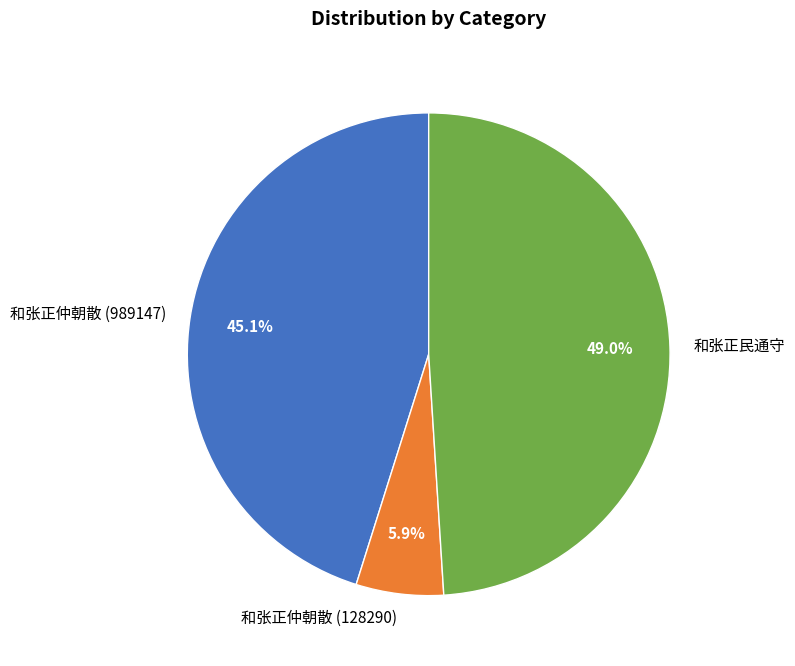

Count the number of slices in the pie.

3